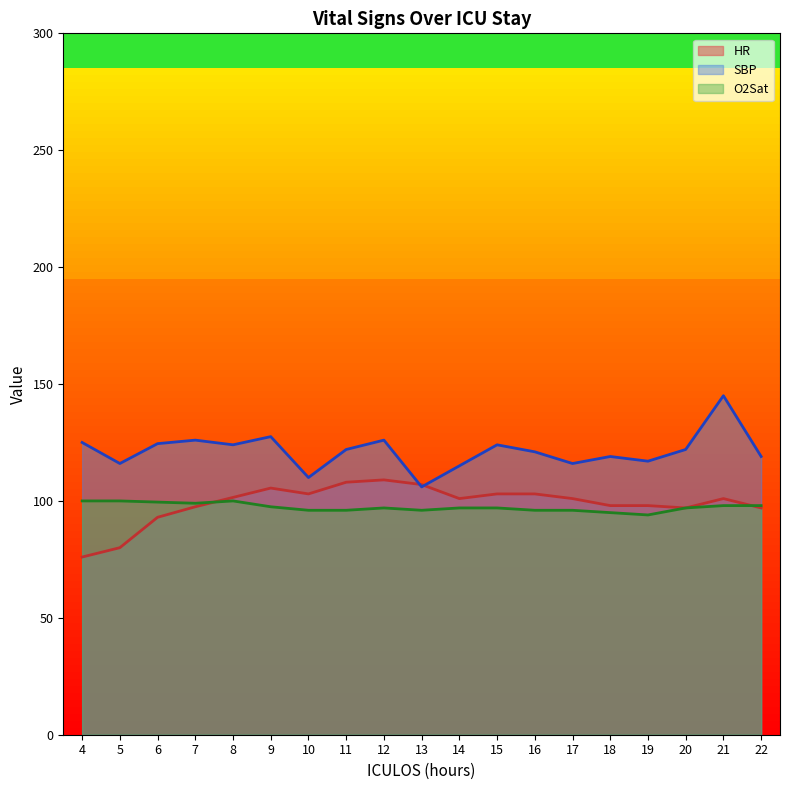

What are all the series names shown in the legend?

HR, SBP, O2Sat